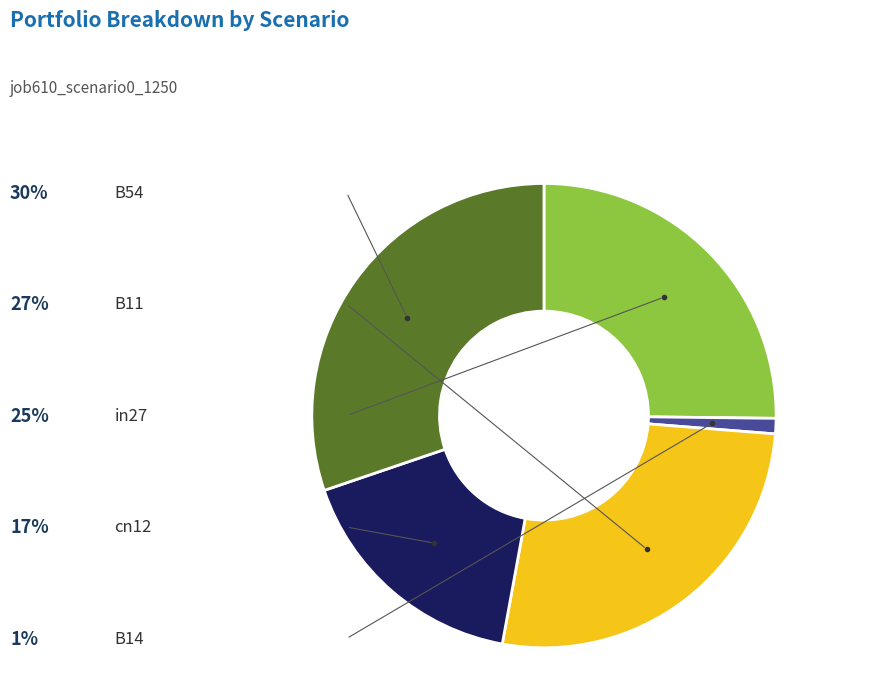

Does any single category account for the majority?

No